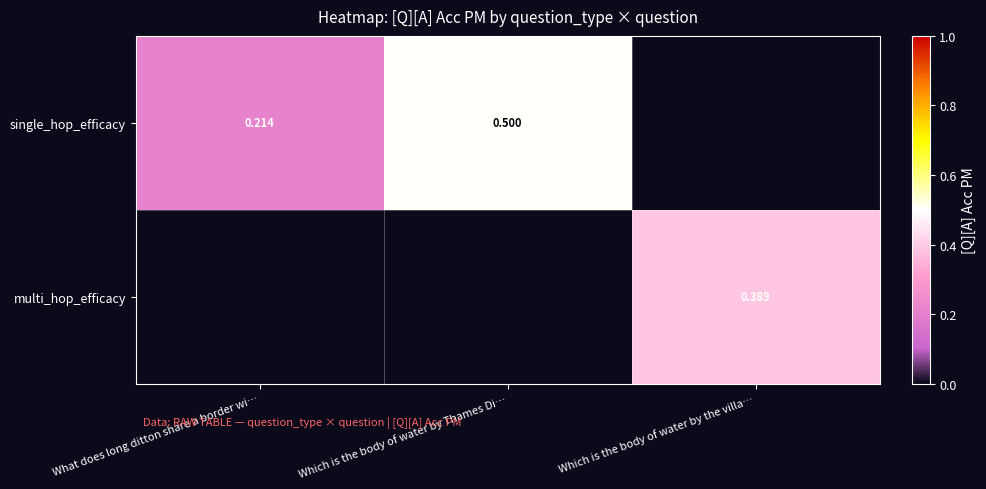

How many values in single_hop_efficacy are above zero?

2